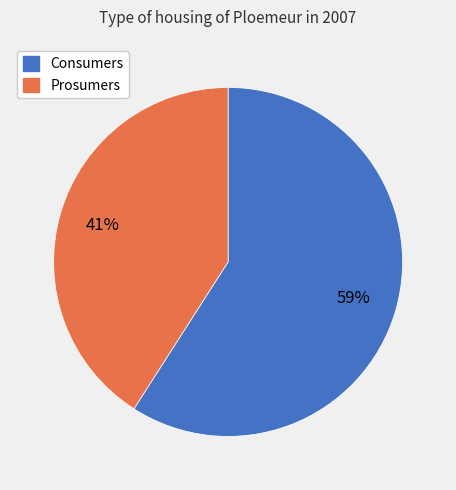

How many segments does this pie chart have?

2